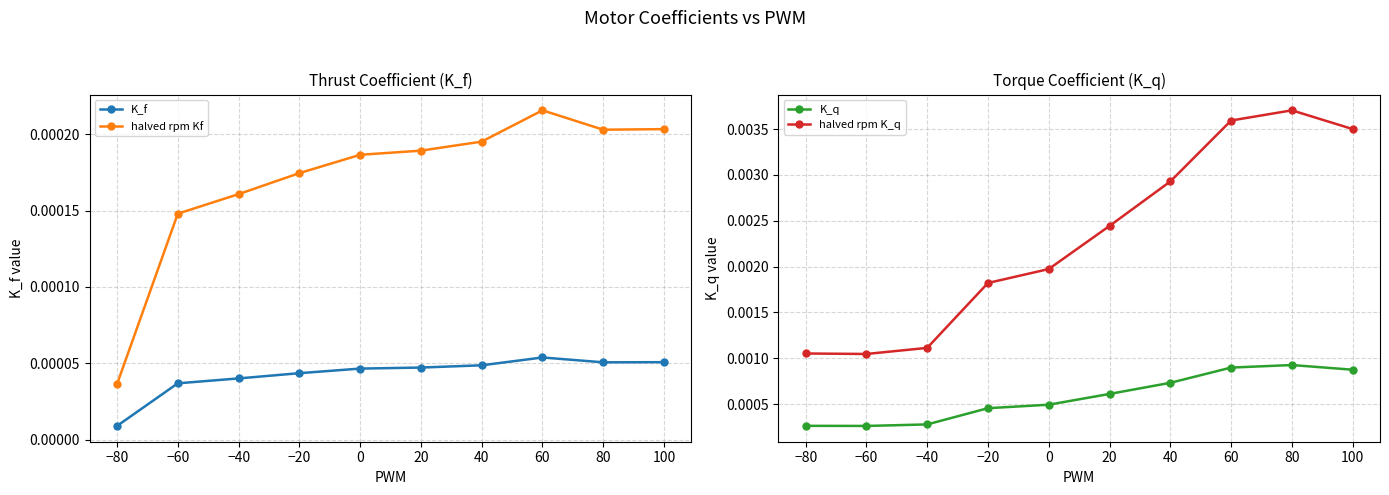

Which label corresponds to the smallest value in the chart?

−80